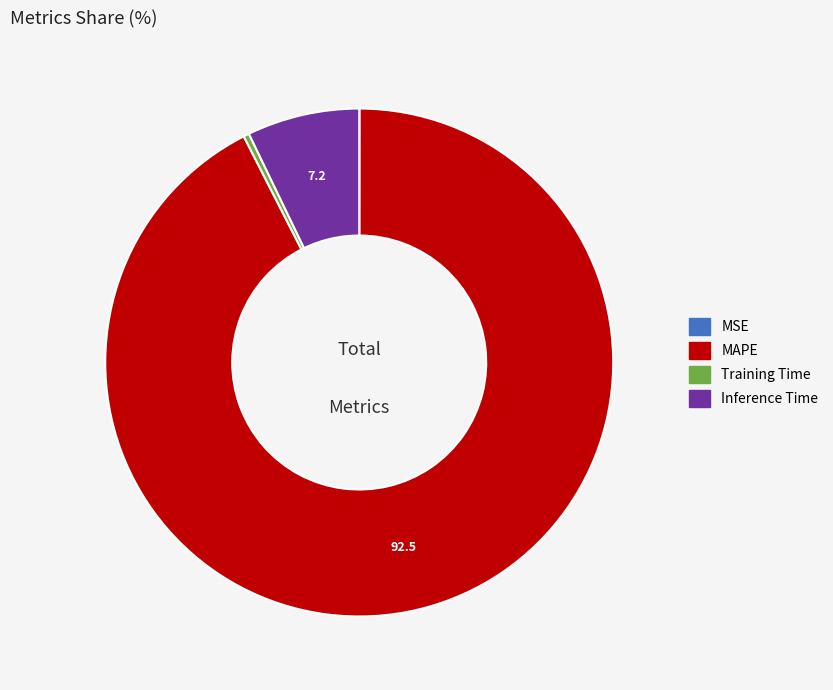

Do Training Time and MAPE together represent more than half of the pie?

Yes